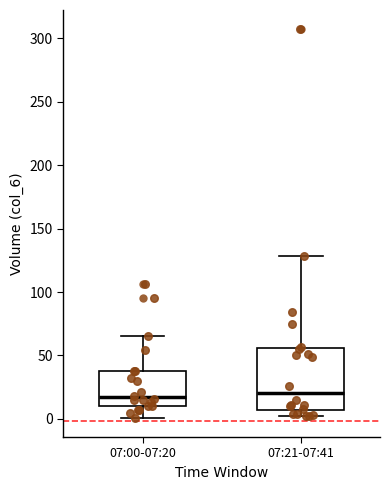

Comparing the boxes themselves (not the whiskers), which one is the tallest?

07:21-07:41